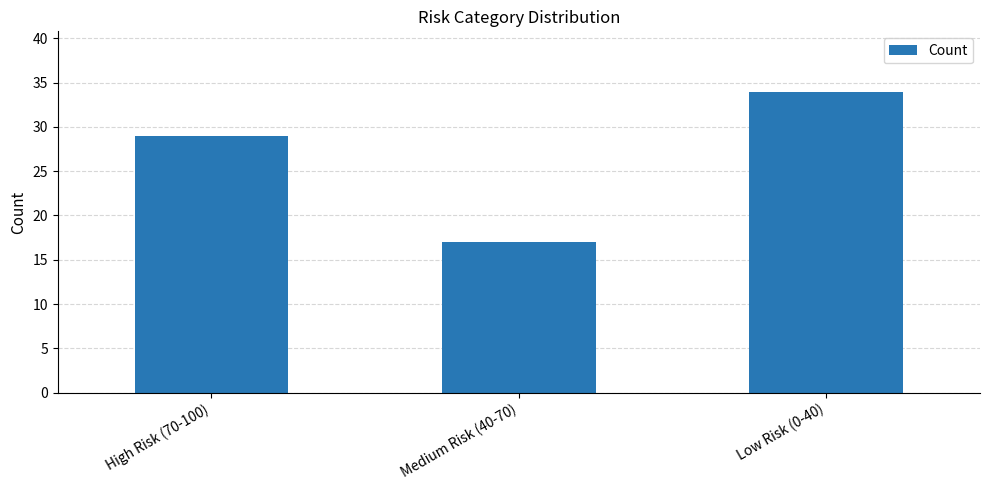

Count the values in the range 17 to 34.

3